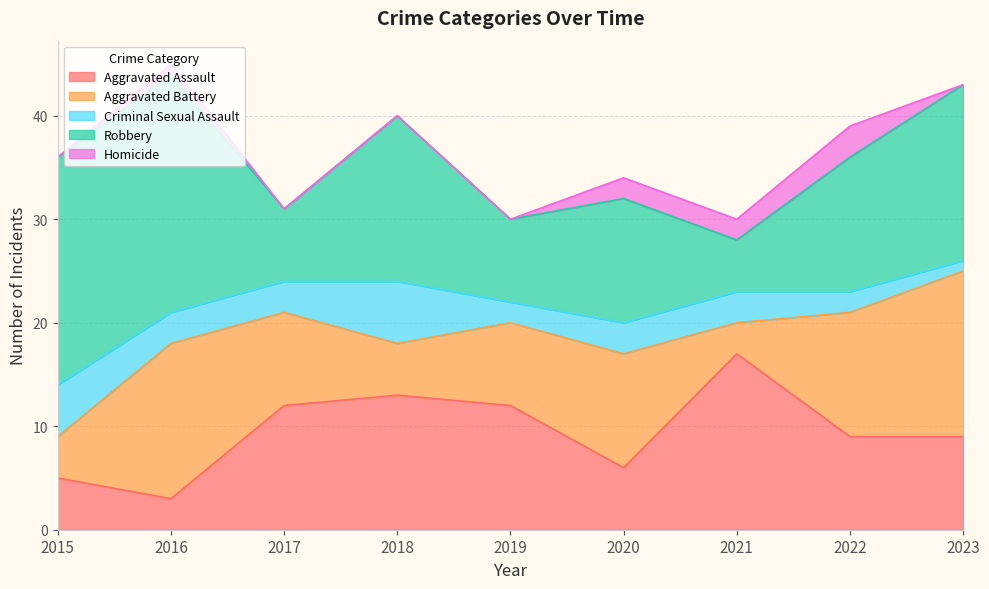

List the series in order of their peak value, highest first.

Robbery, Aggravated Assault, Aggravated Battery, Criminal Sexual Assault, Homicide